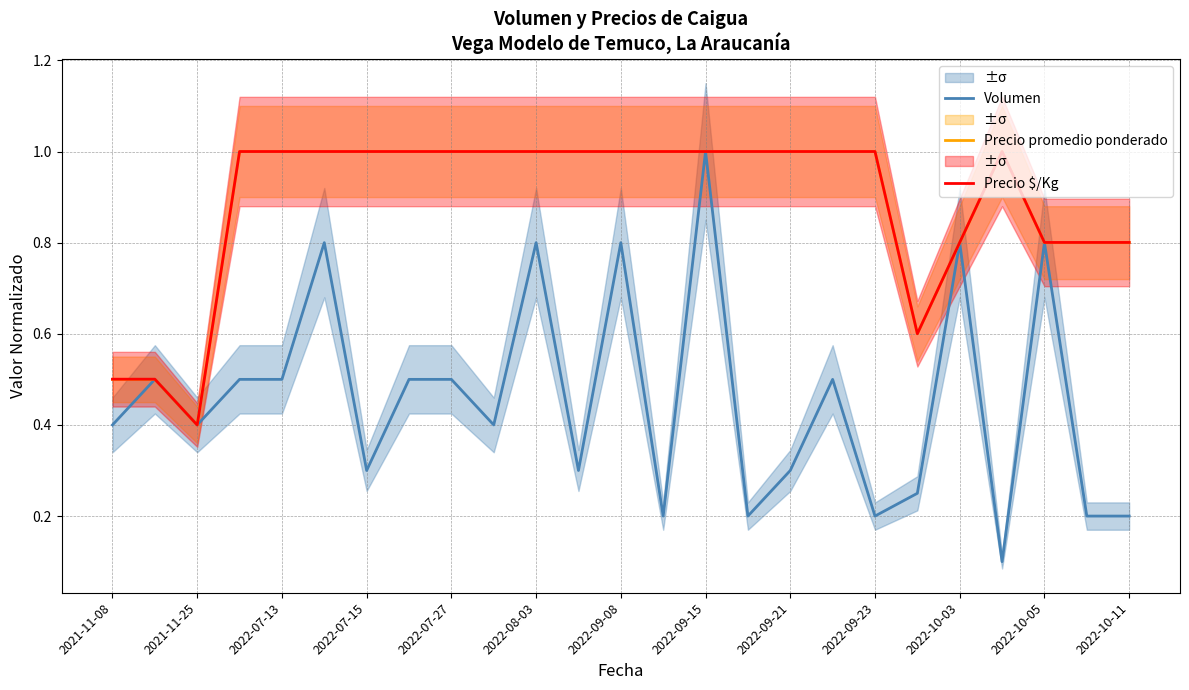

The value of Precio promedio ponderado at 2022-07-13 is 1.0. True or false?

True